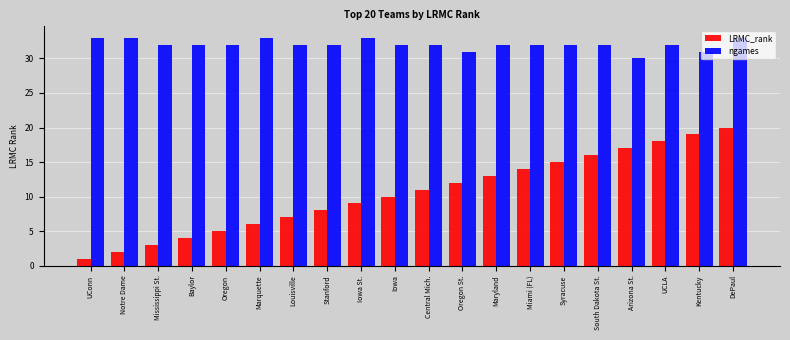

What is the minimum value shown in the chart?

1